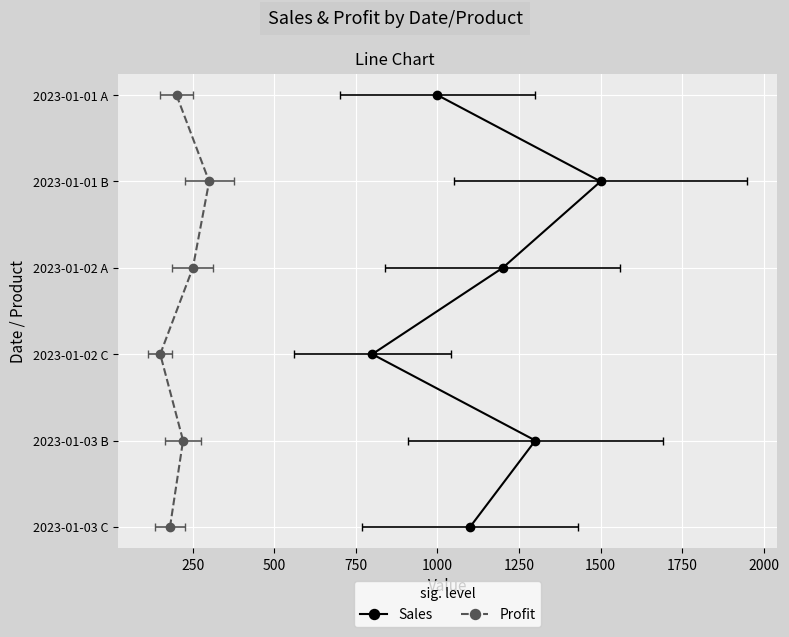

Count the number of categories in the chart.

6